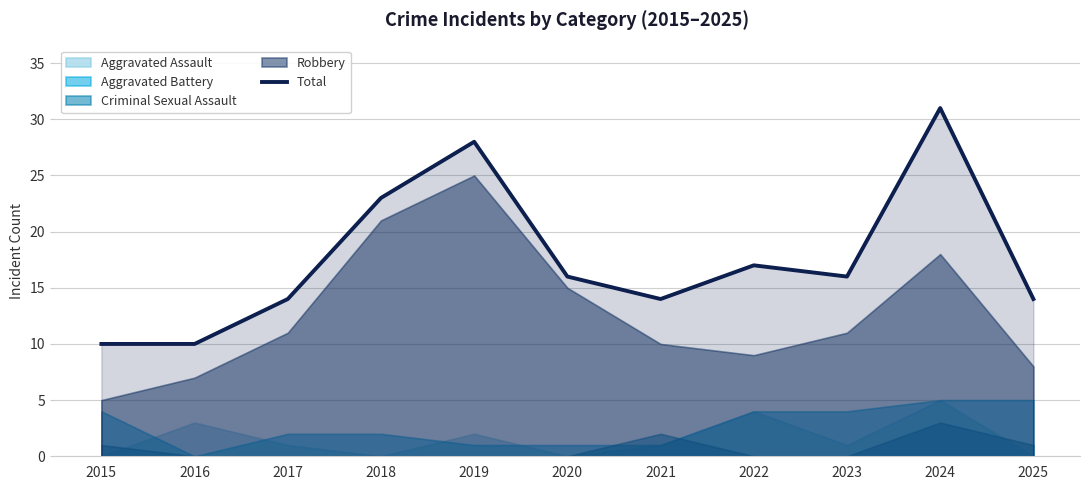

Where does the data first go above 16?

2018